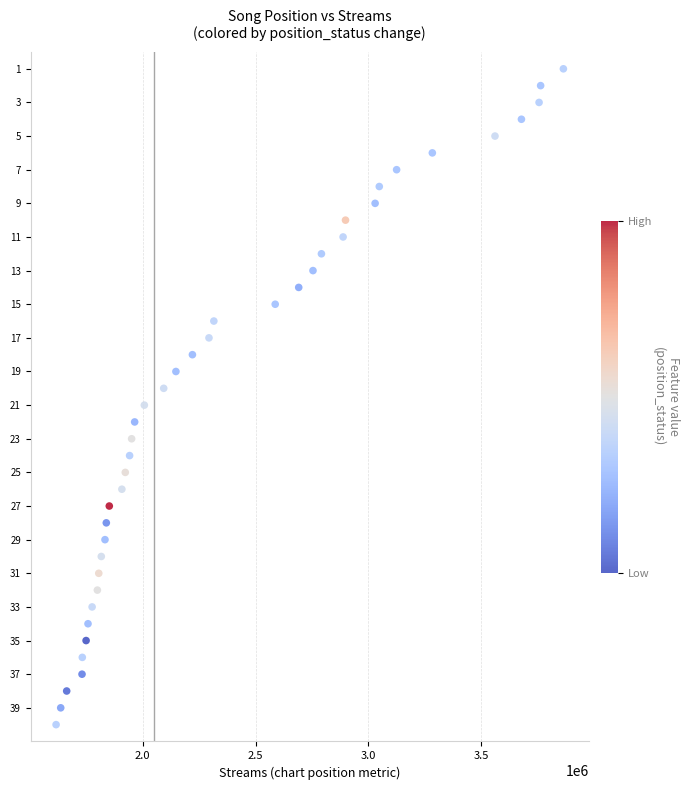

What is the range of X values (max minus min)?

2247191